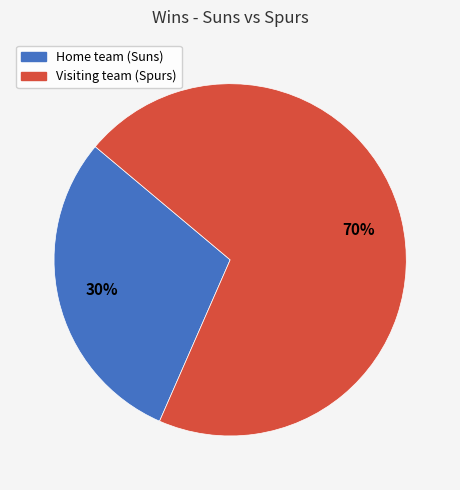

True or false: Home team (Suns) accounts for 99% of the total.

False